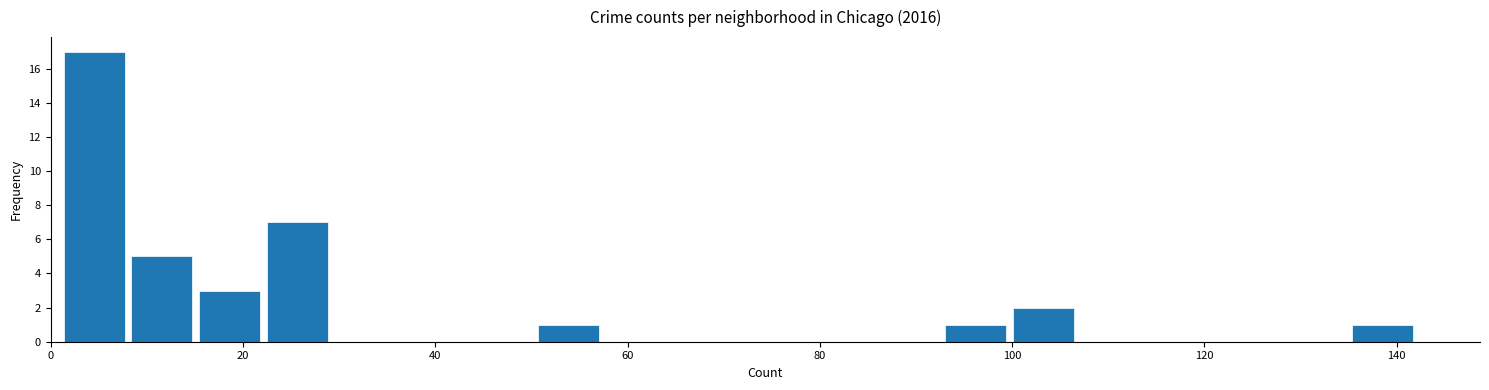

Around what value on the x-axis is the tallest bar? Give the approximate position of its centre, as read against the axis.

4